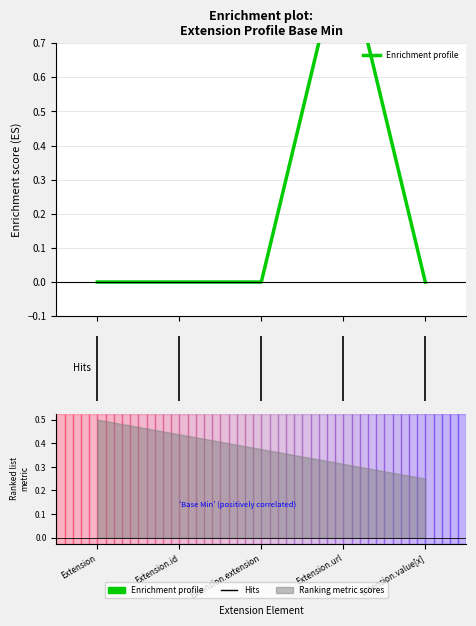

How many values are above zero?

1